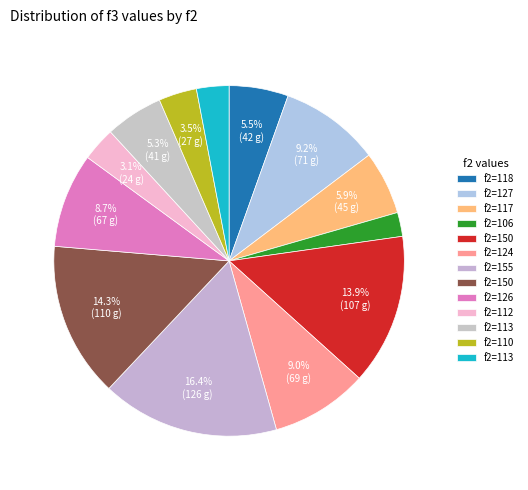

How many segments does this pie chart have?

13